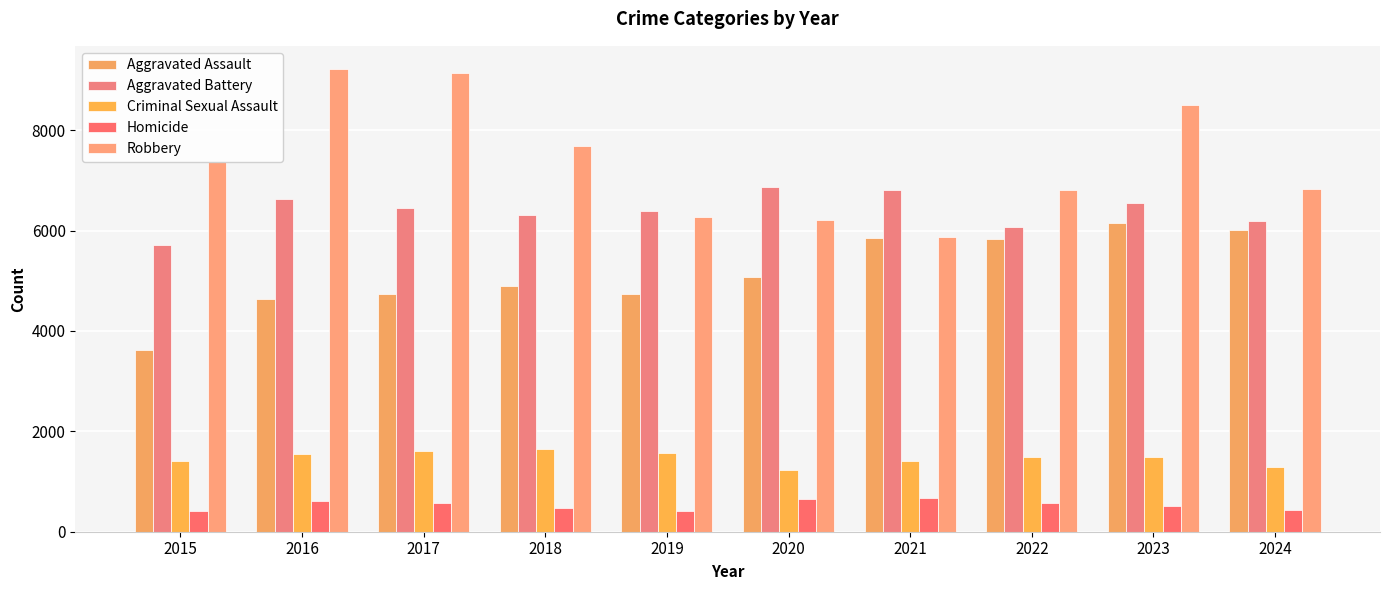

How many data points in Aggravated Assault are less than 5082?

5